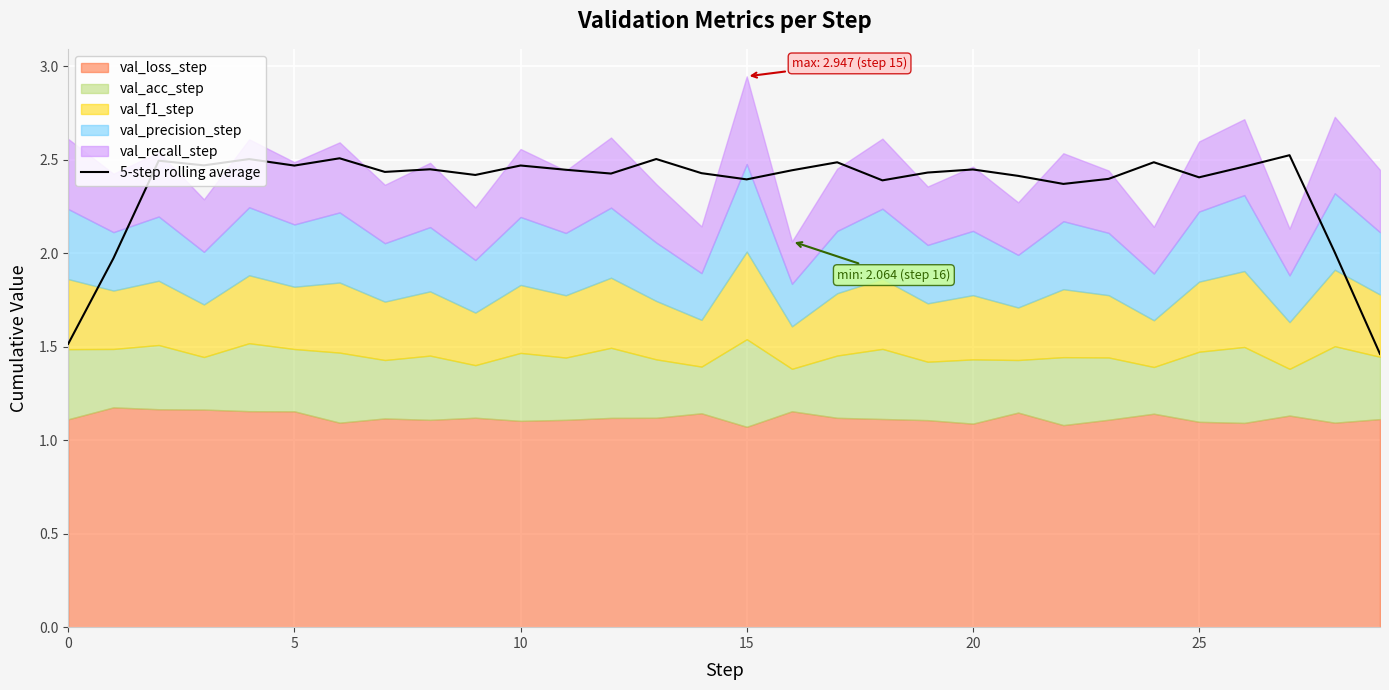

The 5-step rolling average series shows 1.5 at 0. True or false?

True